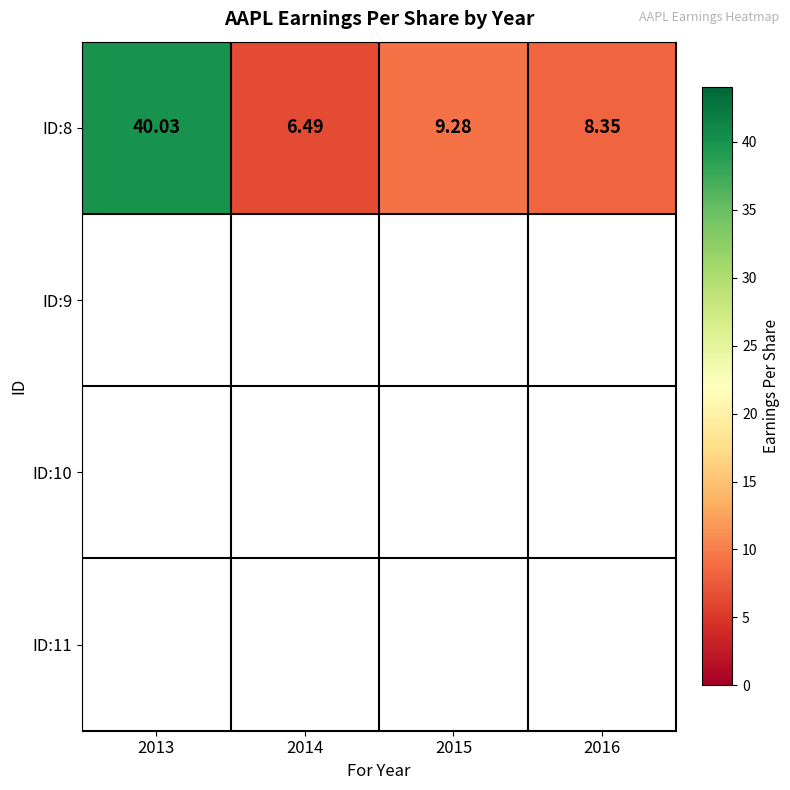

Read the value at 2014.

6.5